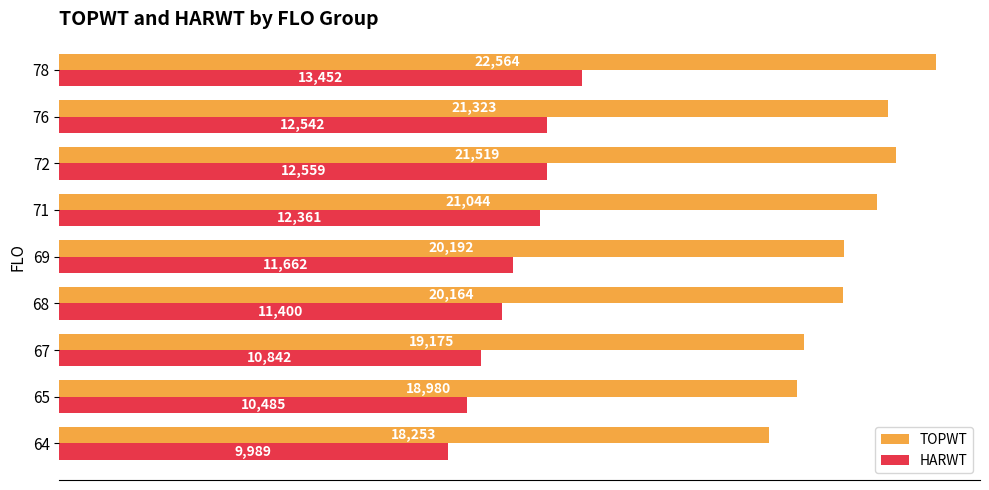

How many distinct data groups are displayed?

2